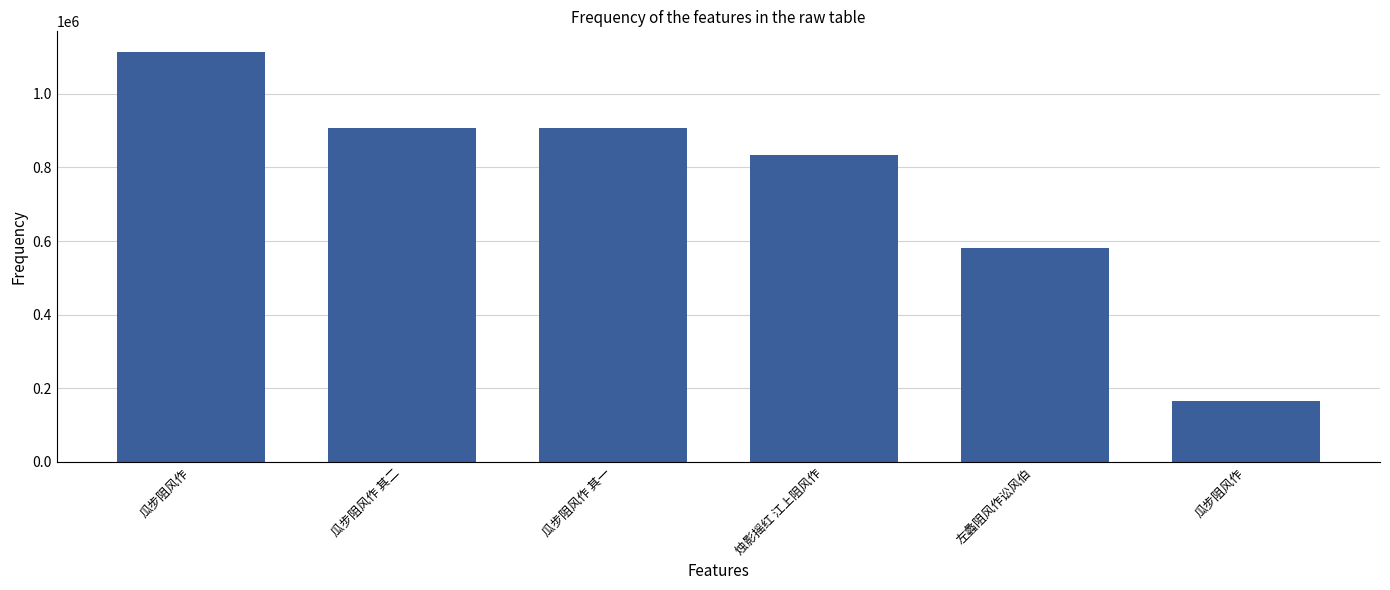

What is the value of the 5th bar from the left?

581655